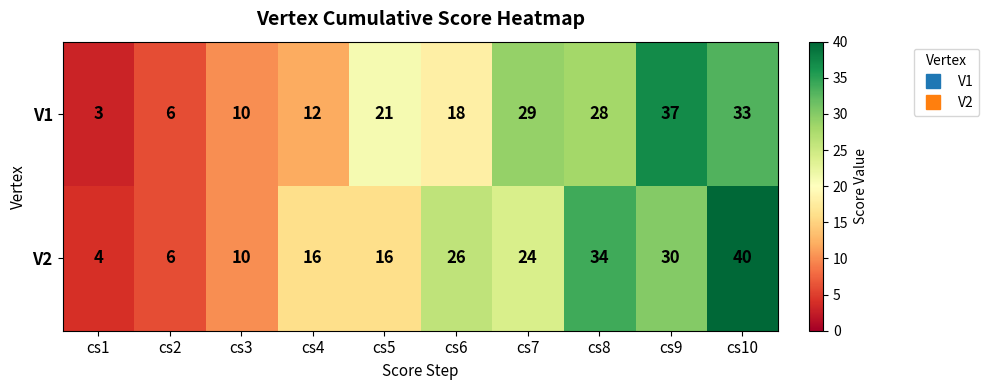

What is the difference between the maximum and minimum values in the V1 series?

34